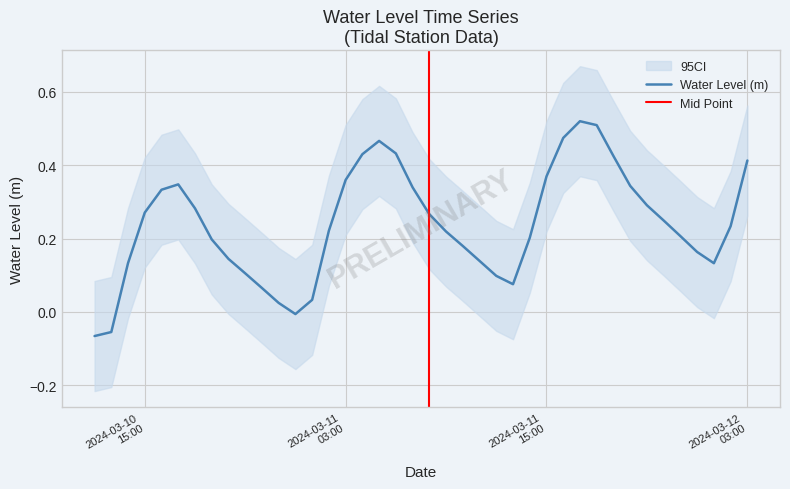

What is the difference between the second highest and second lowest values?

0.6